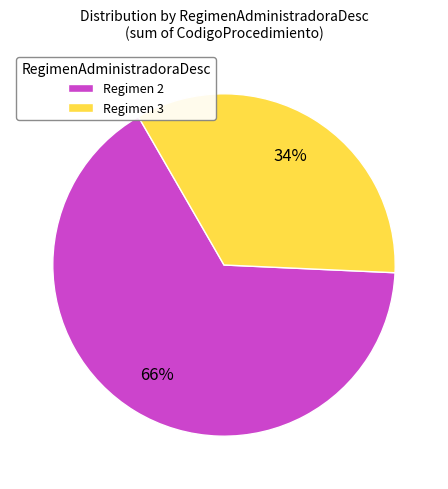

Which slice is the smallest?

Regimen 3